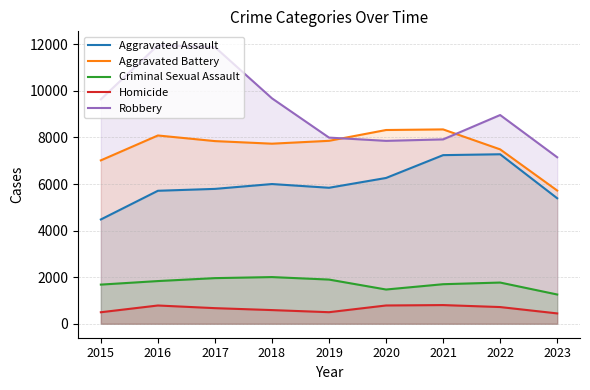

Reading right to left, extract all data points from this chart.

Aggravated Assault: 2023=5391	2022=7280	2021=7242	2020=6262	2019=5841	2018=6001	2017=5793	2016=5712	2015=4480
Aggravated Battery: 2023=5722	2022=7490	2021=8347	2020=8321	2019=7857	2018=7734	2017=7845	2016=8086	2015=7018
Criminal Sexual Assault: 2023=1258	2022=1771	2021=1700	2020=1472	2019=1899	2018=2006	2017=1961	2016=1835	2015=1683
Homicide: 2023=446	2022=719	2021=804	2020=787	2019=498	2018=589	2017=672	2016=786	2015=496
Robbery: 2023=7151	2022=8964	2021=7918	2020=7855	2019=7995	2018=9681	2017=11880	2016=11960	2015=9638